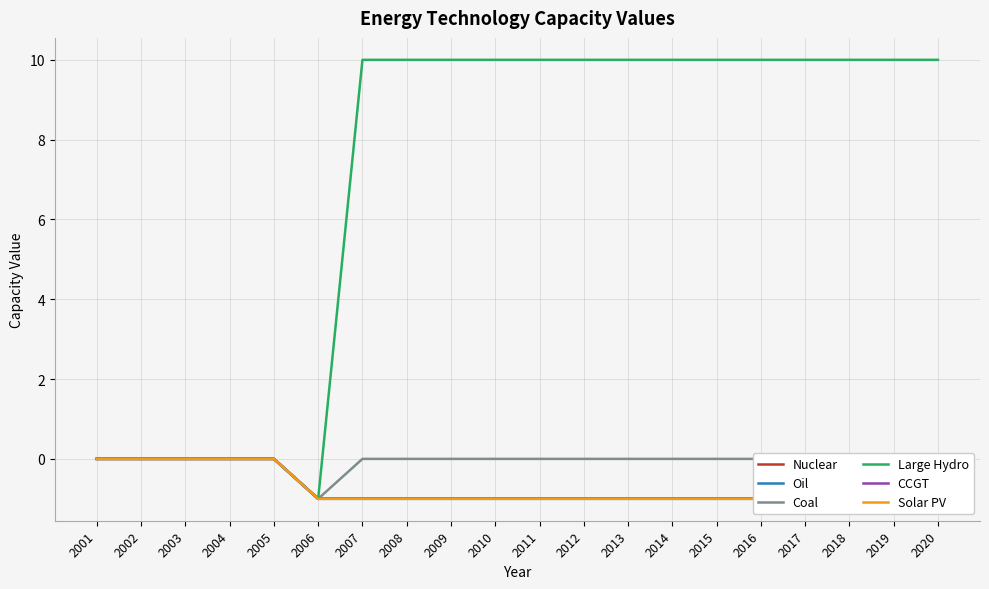

Reading right to left, what are all the values shown in this chart?

Nuclear: -1	-1	-1	-1	-1	-1	-1	-1	-1	-1	-1	-1	-1	-1	-1	0	0	0	0	0
Oil: -1	-1	-1	-1	-1	-1	-1	-1	-1	-1	-1	-1	-1	-1	-1	0	0	0	0	0
Coal: 0	0	0	0	0	0	0	0	0	0	0	0	0	0	-1	0	0	0	0	0
Large Hydro: 10	10	10	10	10	10	10	10	10	10	10	10	10	10	-1	0	0	0	0	0
CCGT: -1	-1	-1	-1	-1	-1	-1	-1	-1	-1	-1	-1	-1	-1	-1	0	0	0	0	0
Solar PV: -1	-1	-1	-1	-1	-1	-1	-1	-1	-1	-1	-1	-1	-1	-1	0	0	0	0	0